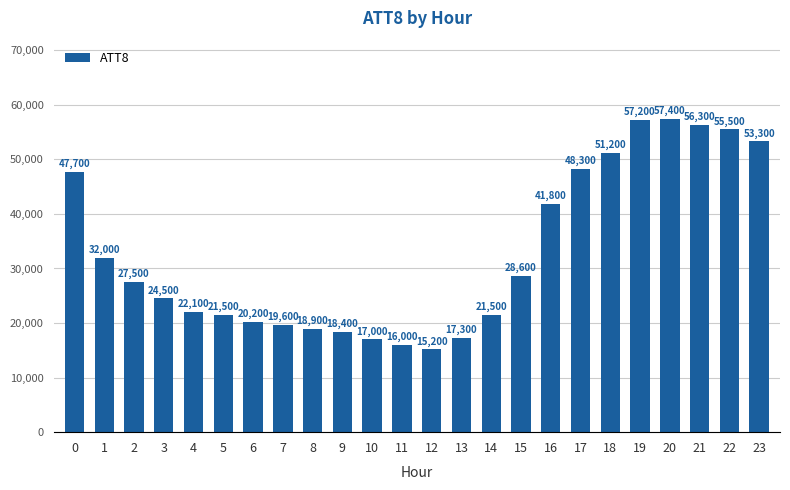

True or false: the data shows 27690 at 8.

False